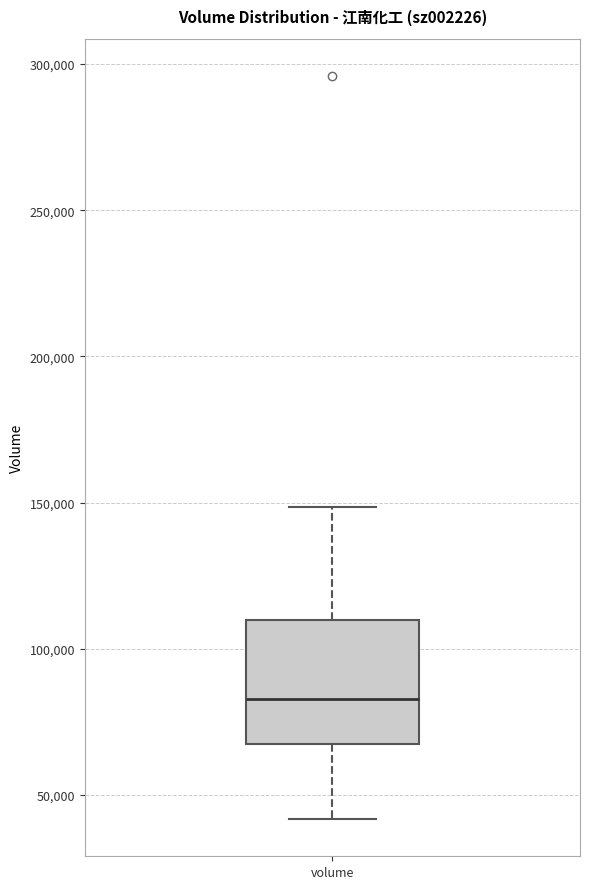

Where does the lower whisker of the box for volume end on the y-axis? The values are not printed on the chart, so give them approximately, as read against the axis.

40000